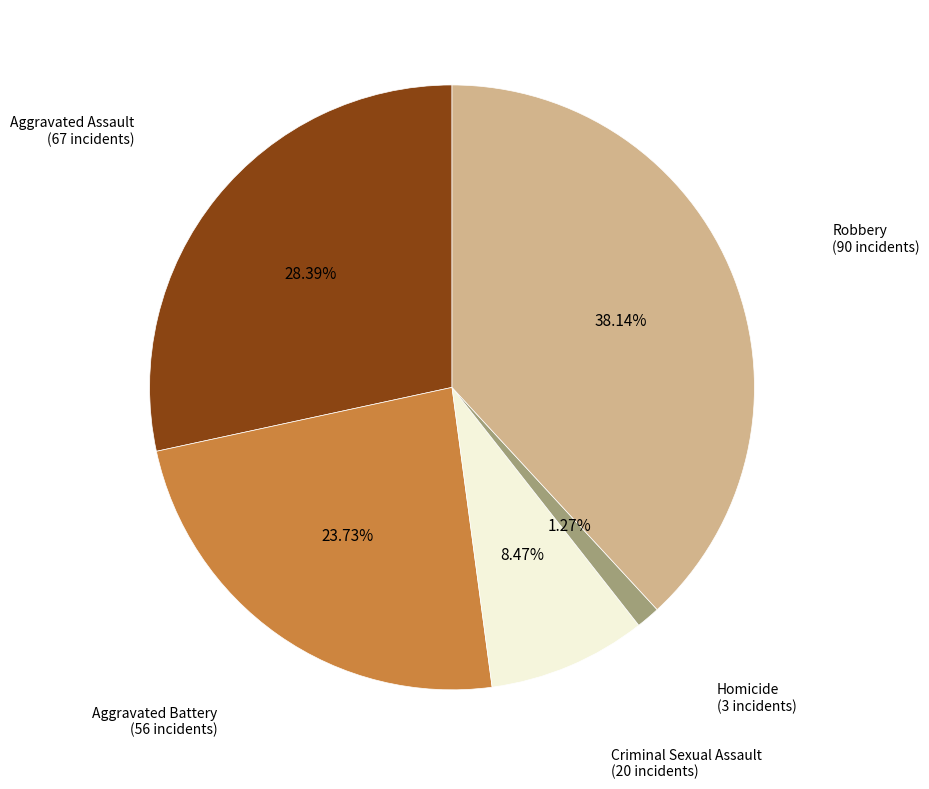

Is there any slice that represents more than half of the pie?

No